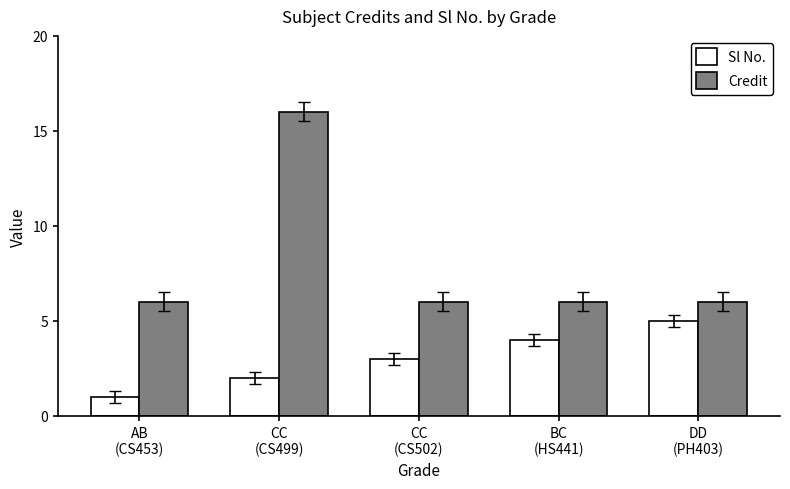

What are all the series names shown in the legend?

Sl No., Credit